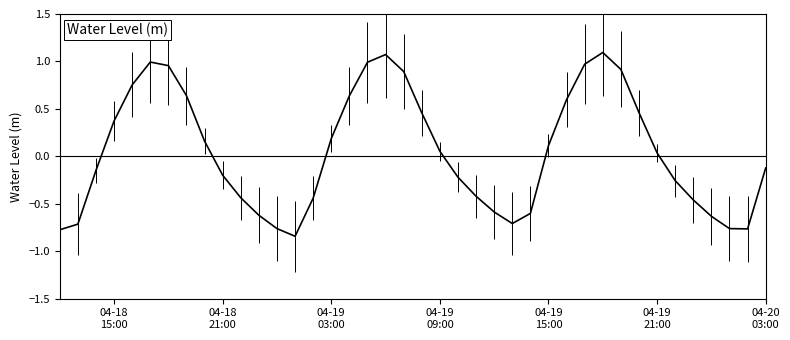

What is the maximum value shown in the chart?

1.1